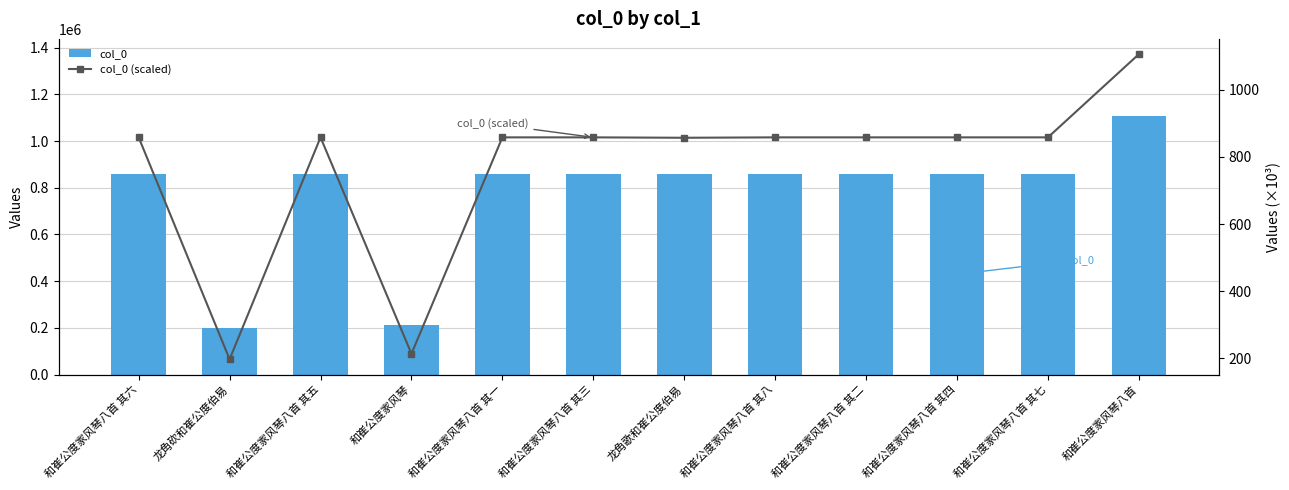

Between 和崔公度家风琴八首 其八 and 和崔公度家风琴八首 其一, which is larger?

和崔公度家风琴八首 其八